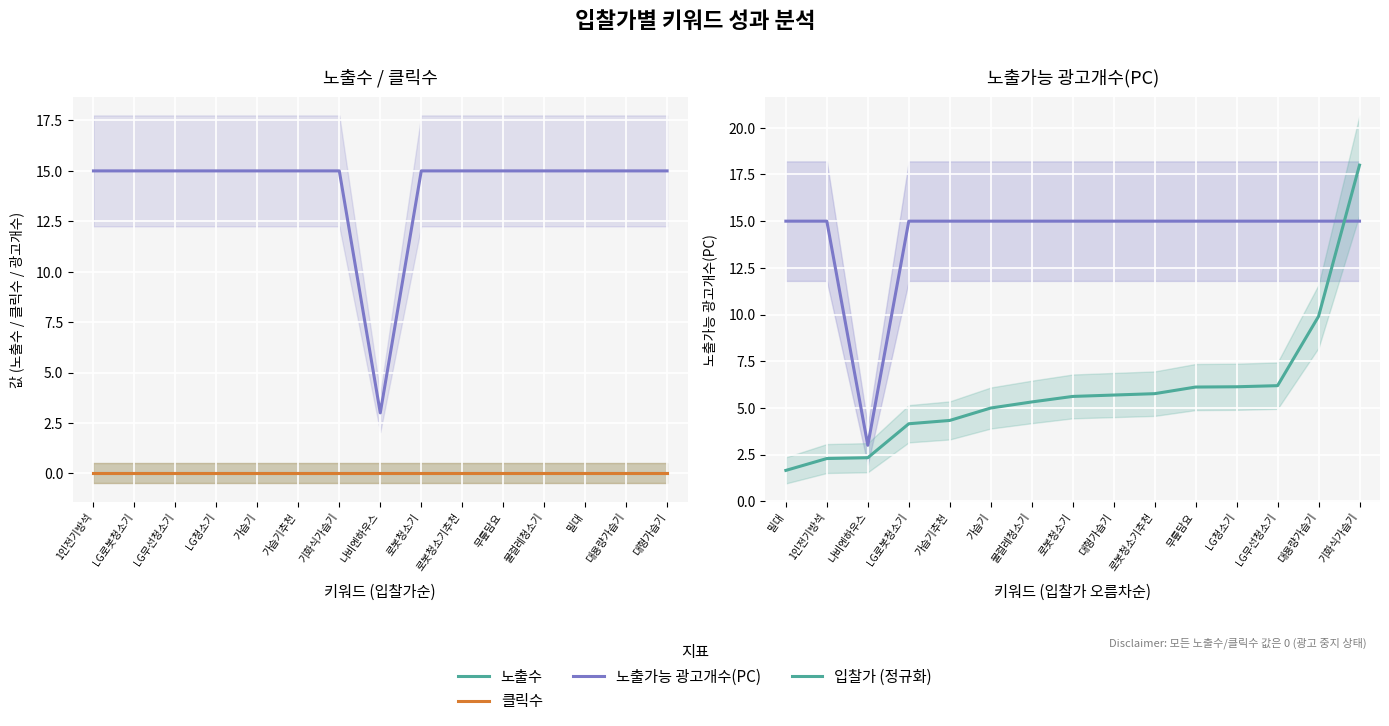

Reading left to right, transcribe all the data shown in this chart.

노출수: 0.0	0.0	0.0	0.0	0.0	0.0	0.0	0.0	0.0	0.0	0.0	0.0	0.0	0.0	0.0
클릭수: 0.0	0.0	0.0	0.0	0.0	0.0	0.0	0.0	0.0	0.0	0.0	0.0	0.0	0.0	0.0
노출가능 광고개수(PC): 15.0	15.0	3.0	15.0	15.0	15.0	15.0	15.0	15.0	15.0	15.0	15.0	15.0	15.0	15.0
입찰가 (정규화): 1.7	2.3	2.3	4.2	4.3	5.0	5.3	5.6	5.7	5.8	6.1	6.1	6.2	9.9	18.0